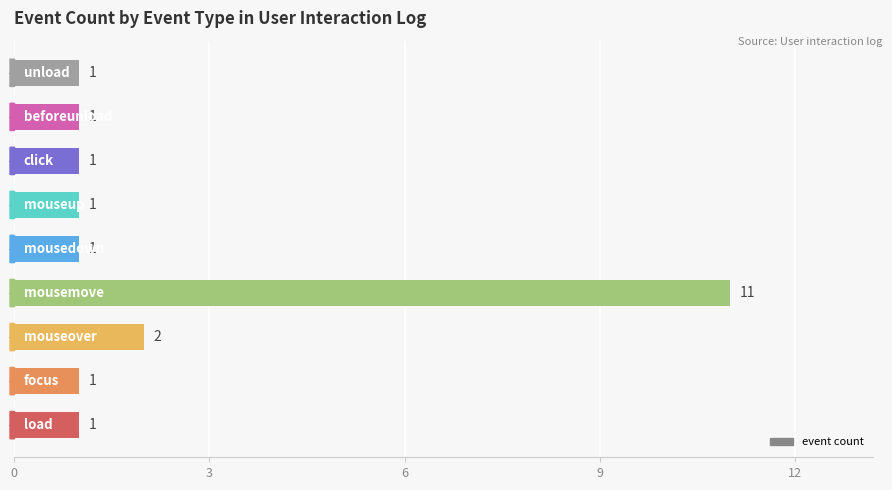

How many values are between 1 and 2?

8